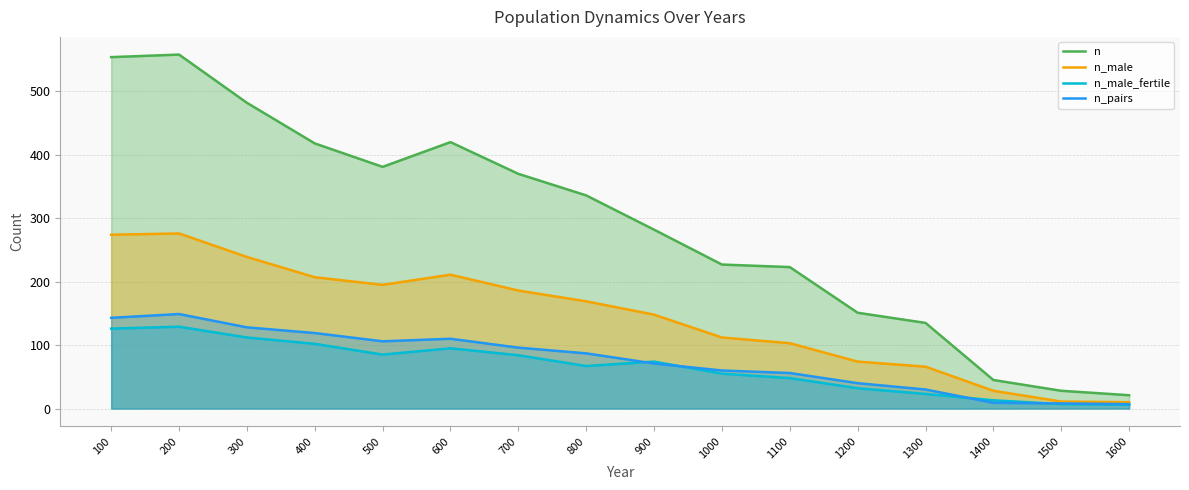

At which category is the sum across all series the highest?

200